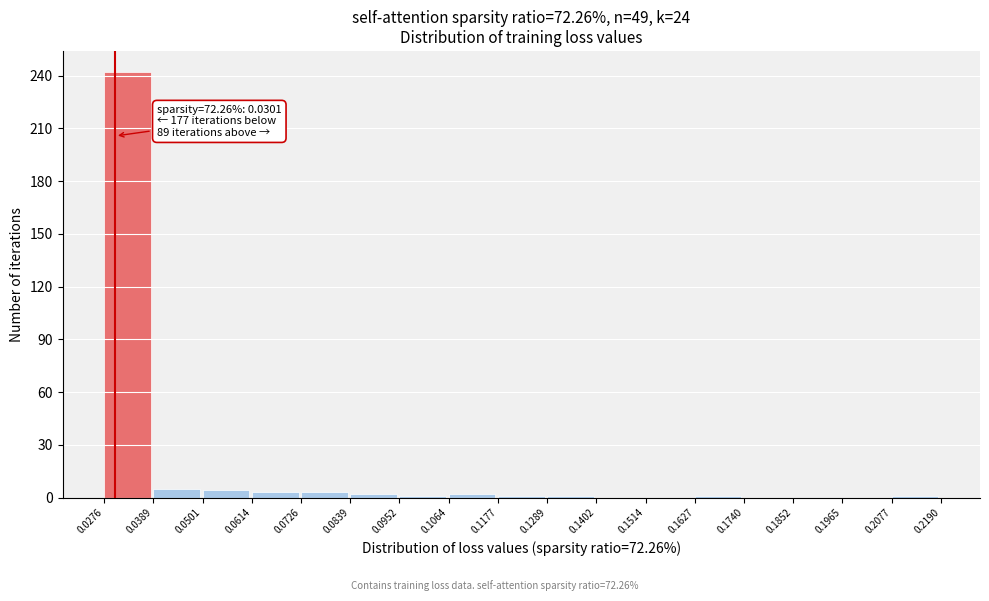

Over which range of the x-axis is the bar tallest?

0.0276 to 0.0389